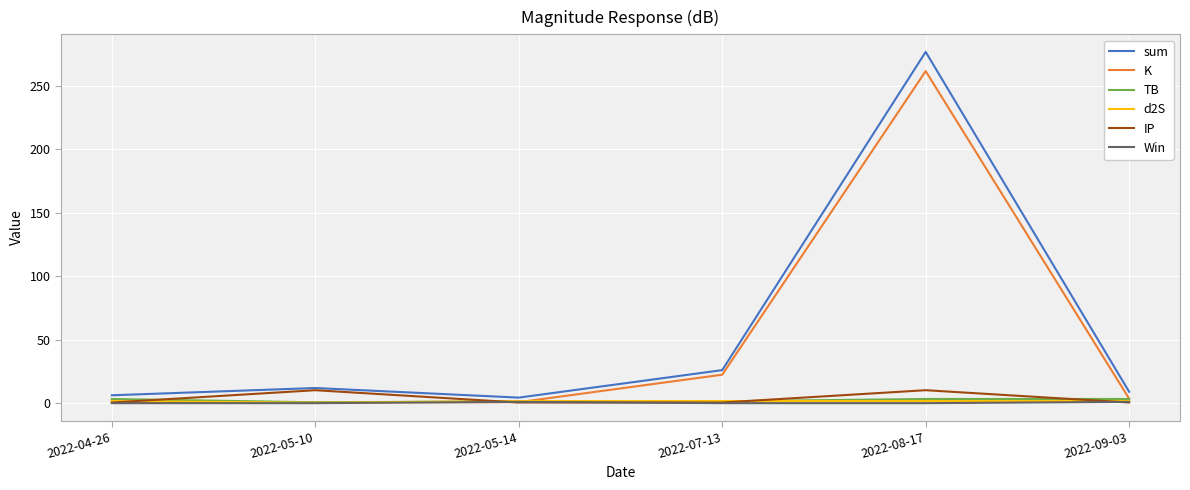

Which category has the highest value across all series?

2022-08-17